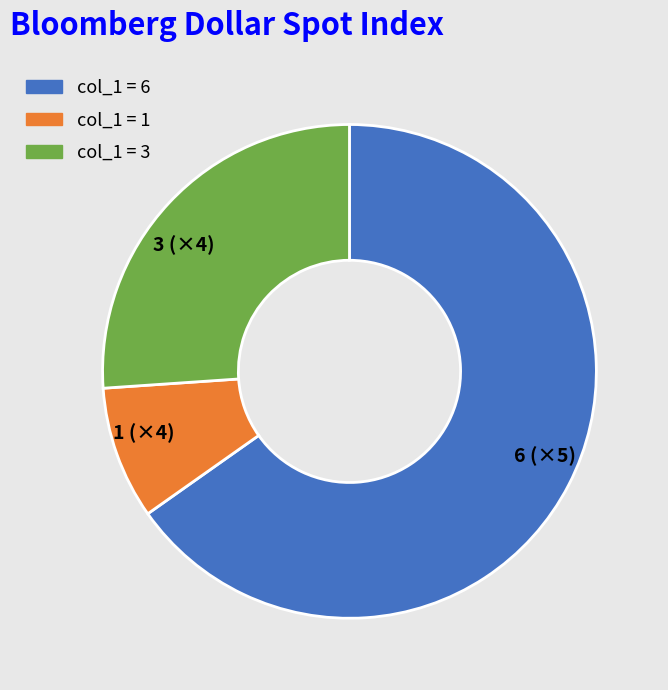

How many segments does this pie chart have?

3